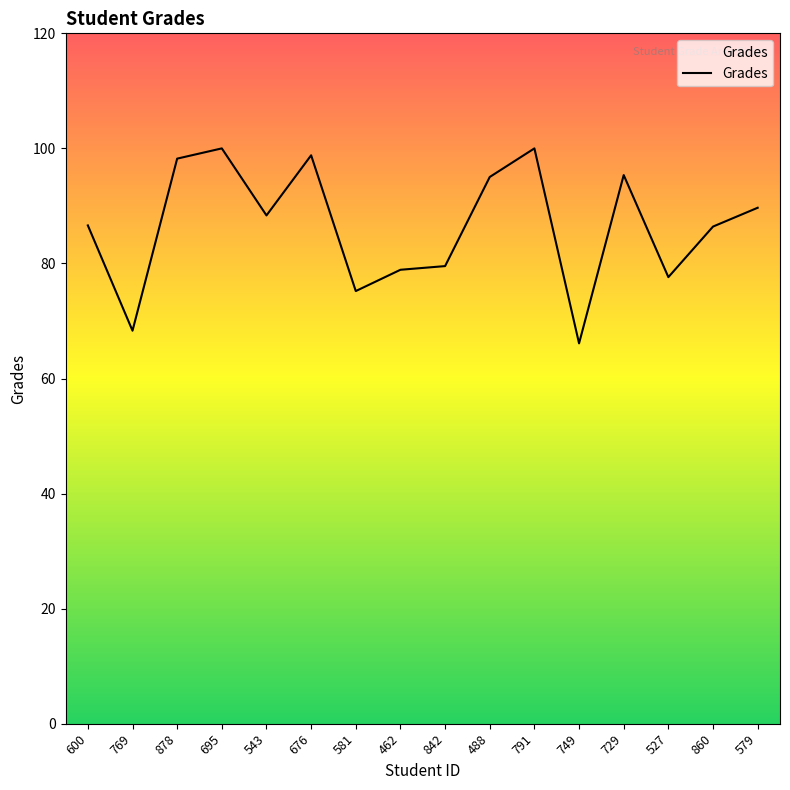

What position from the left is 749?

12